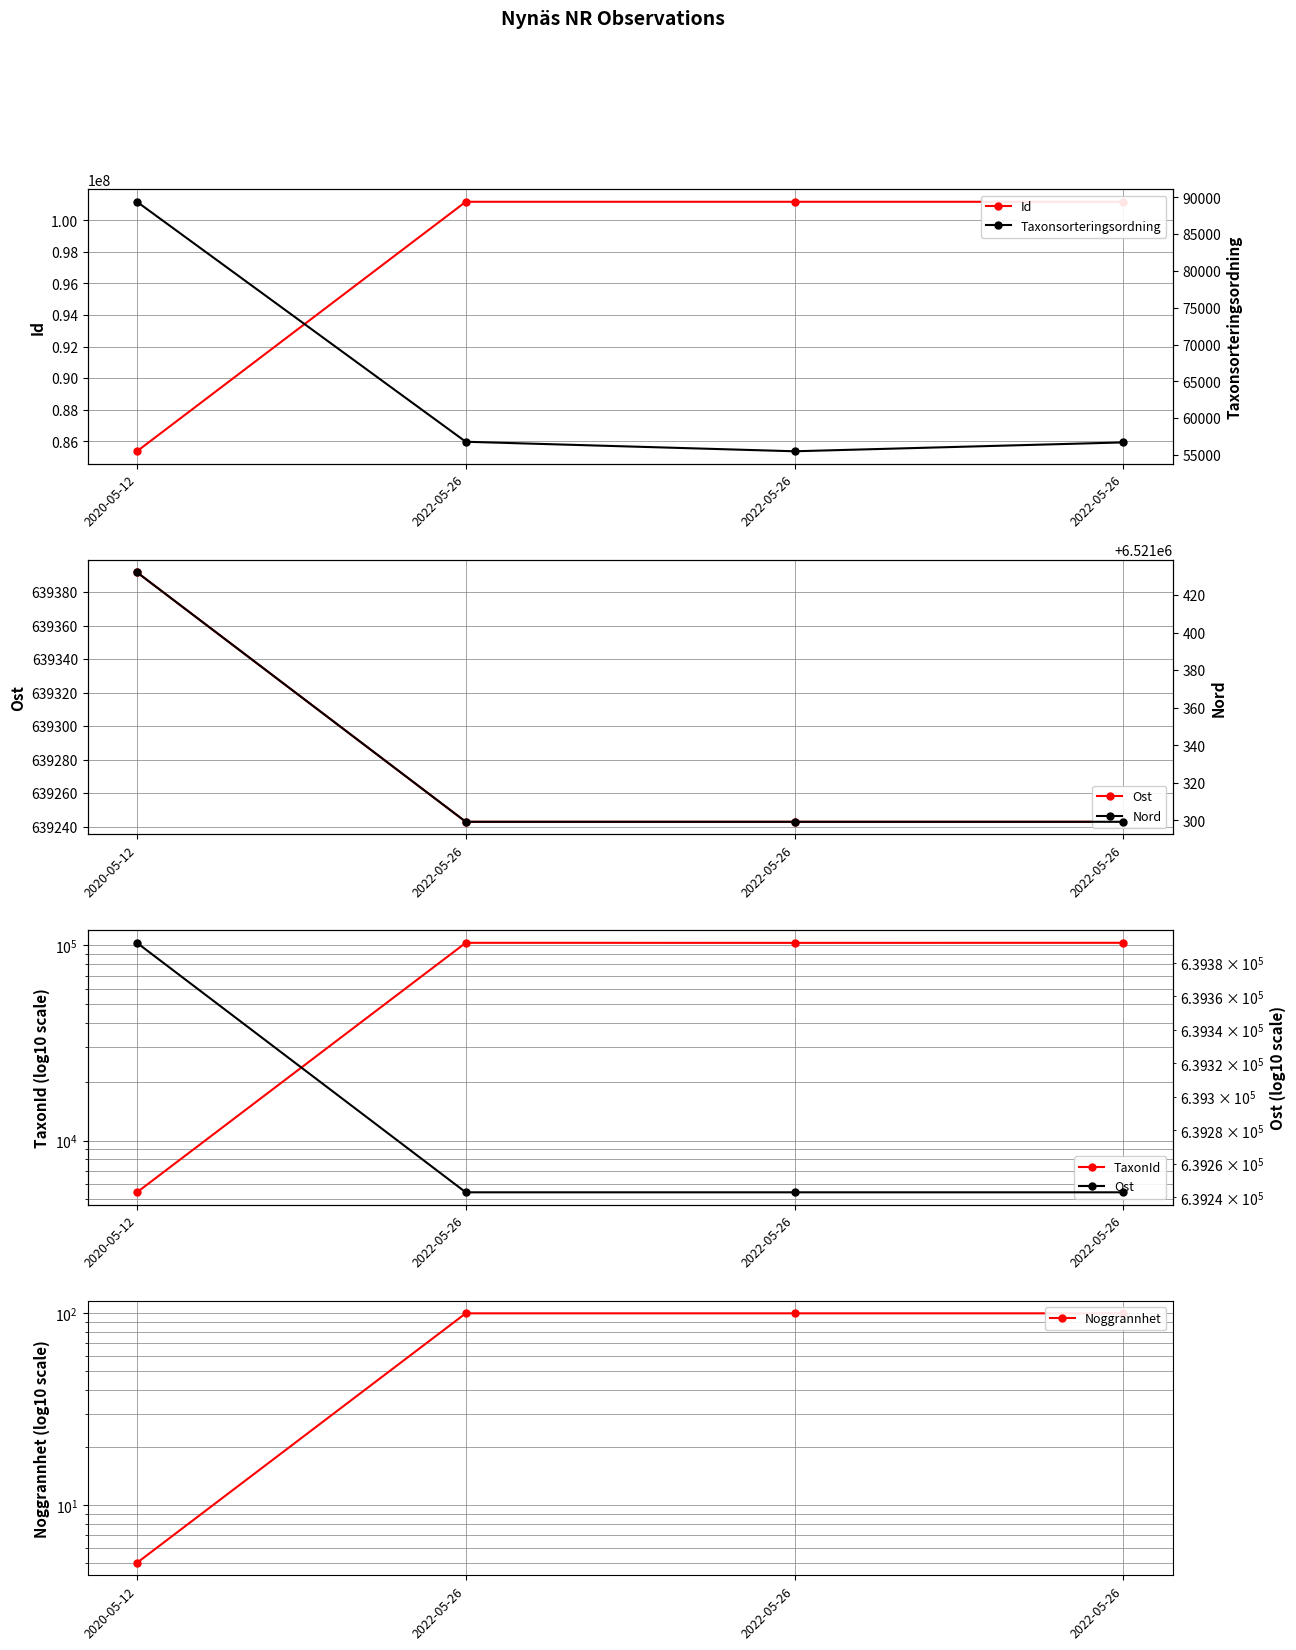

Does the chart have visible grid lines?

Yes